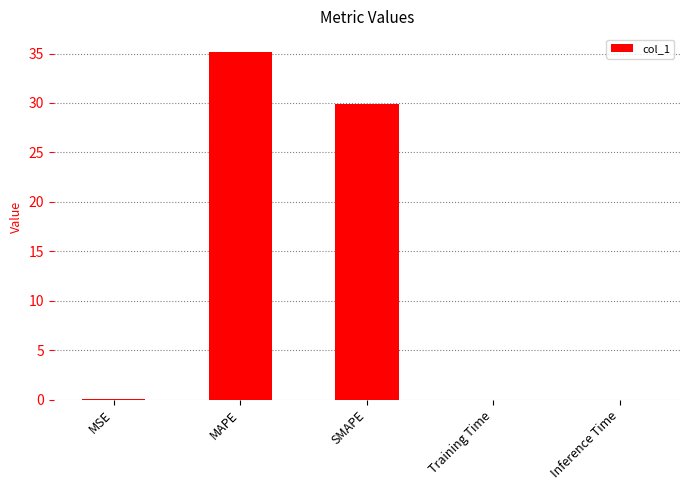

The value at MAPE is 35.2. True or false?

True